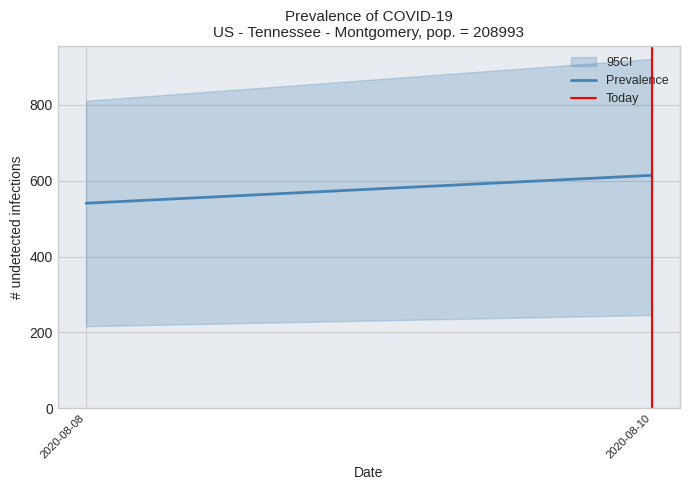

Reading right to left, what are all the values shown in this chart?

Prevalence: 614.2	540.7
Today: 1.0	0.0